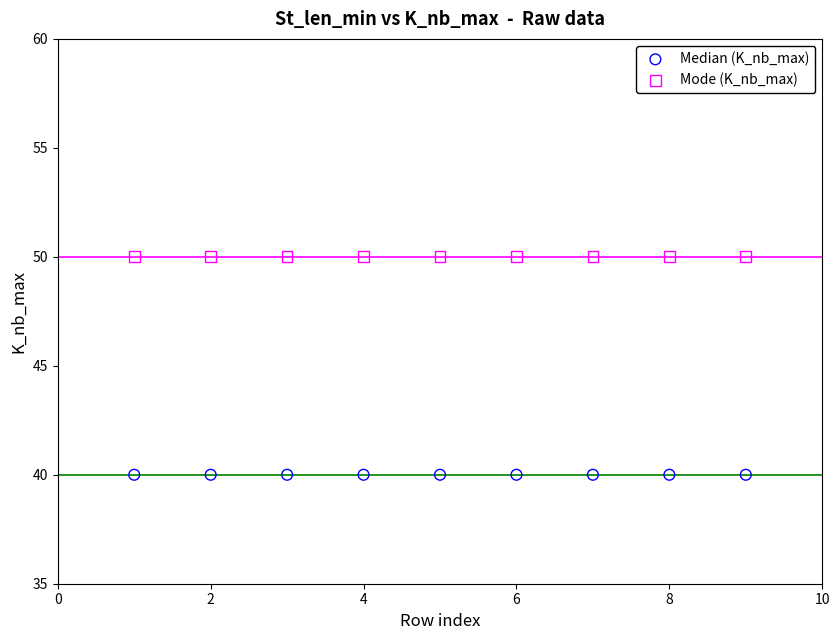

What are all the series names shown in the legend?

Median (K_nb_max), Mode (K_nb_max)